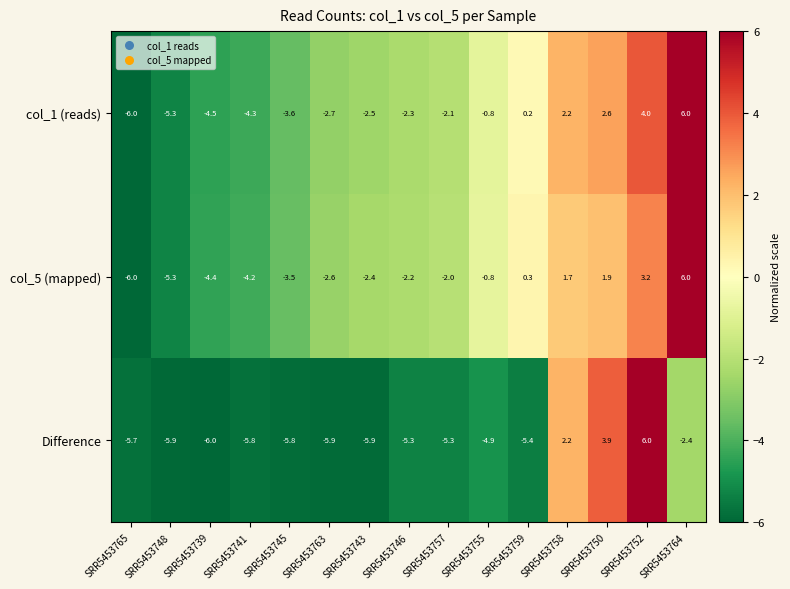

What is the smallest value displayed?

-6.0